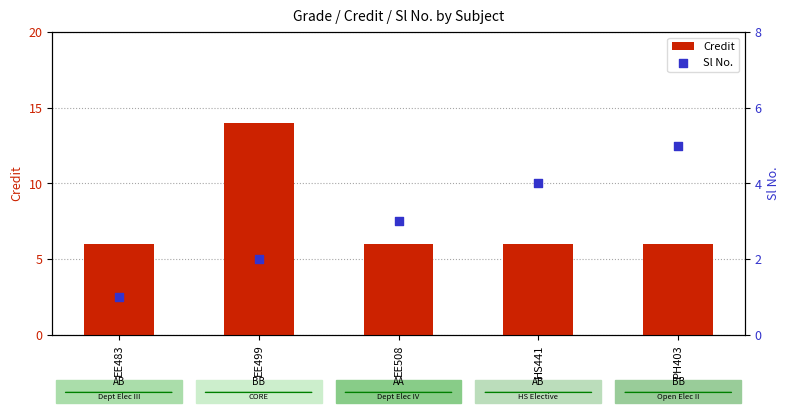

Which series contains the lowest Y value?

Sl No.